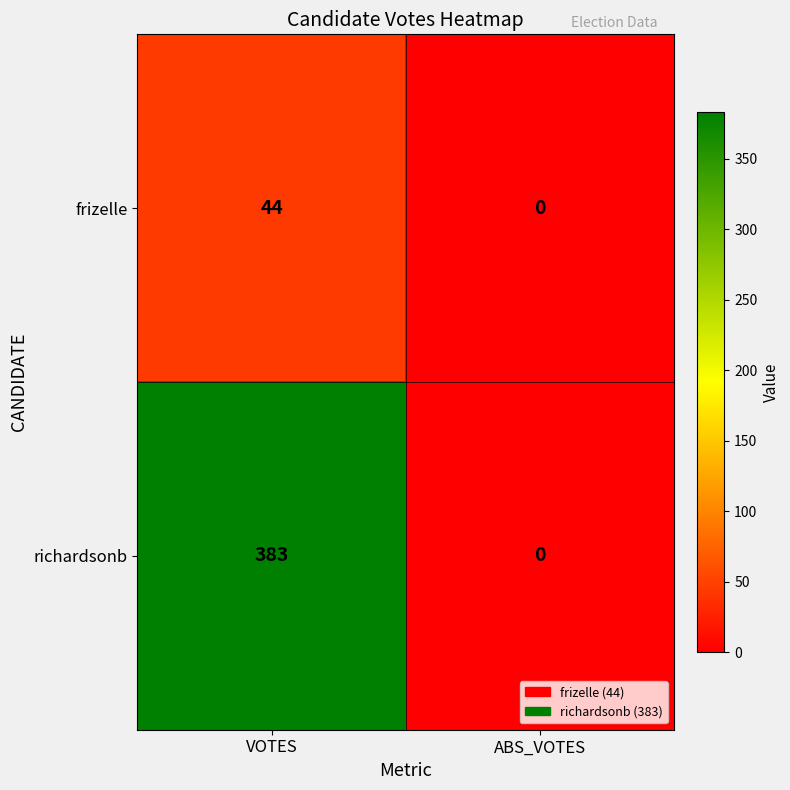

What is the difference between the maximum and minimum values in the frizelle series?

44